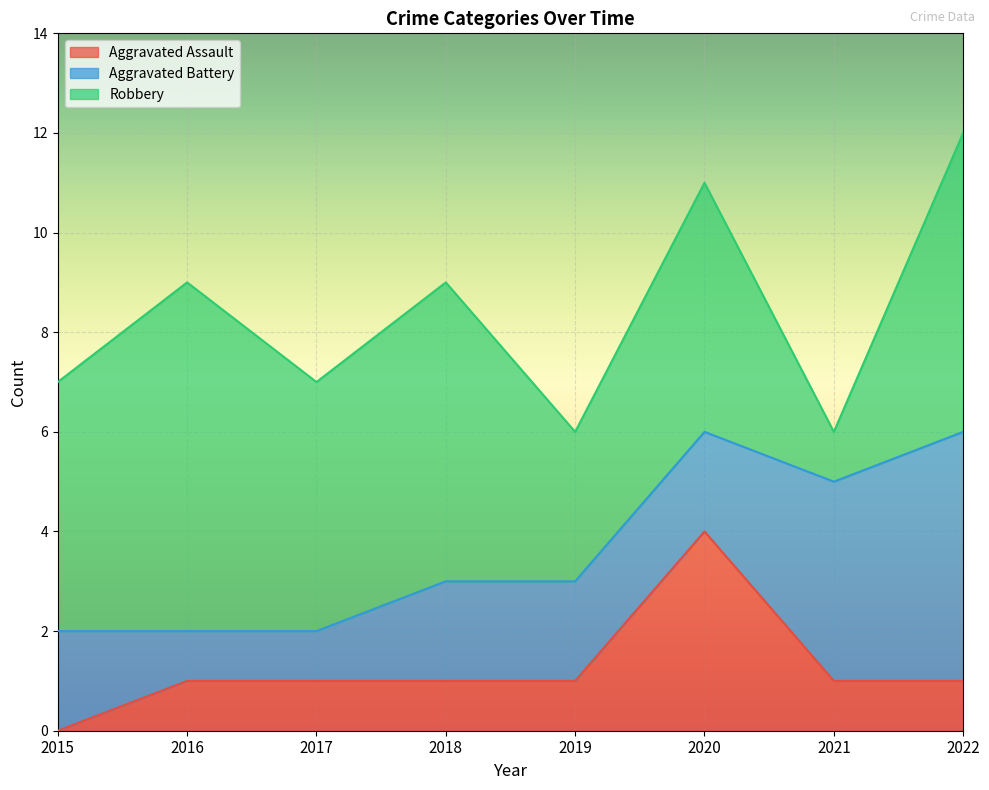

What is the value of the Robbery point at the 4th from the left?

6